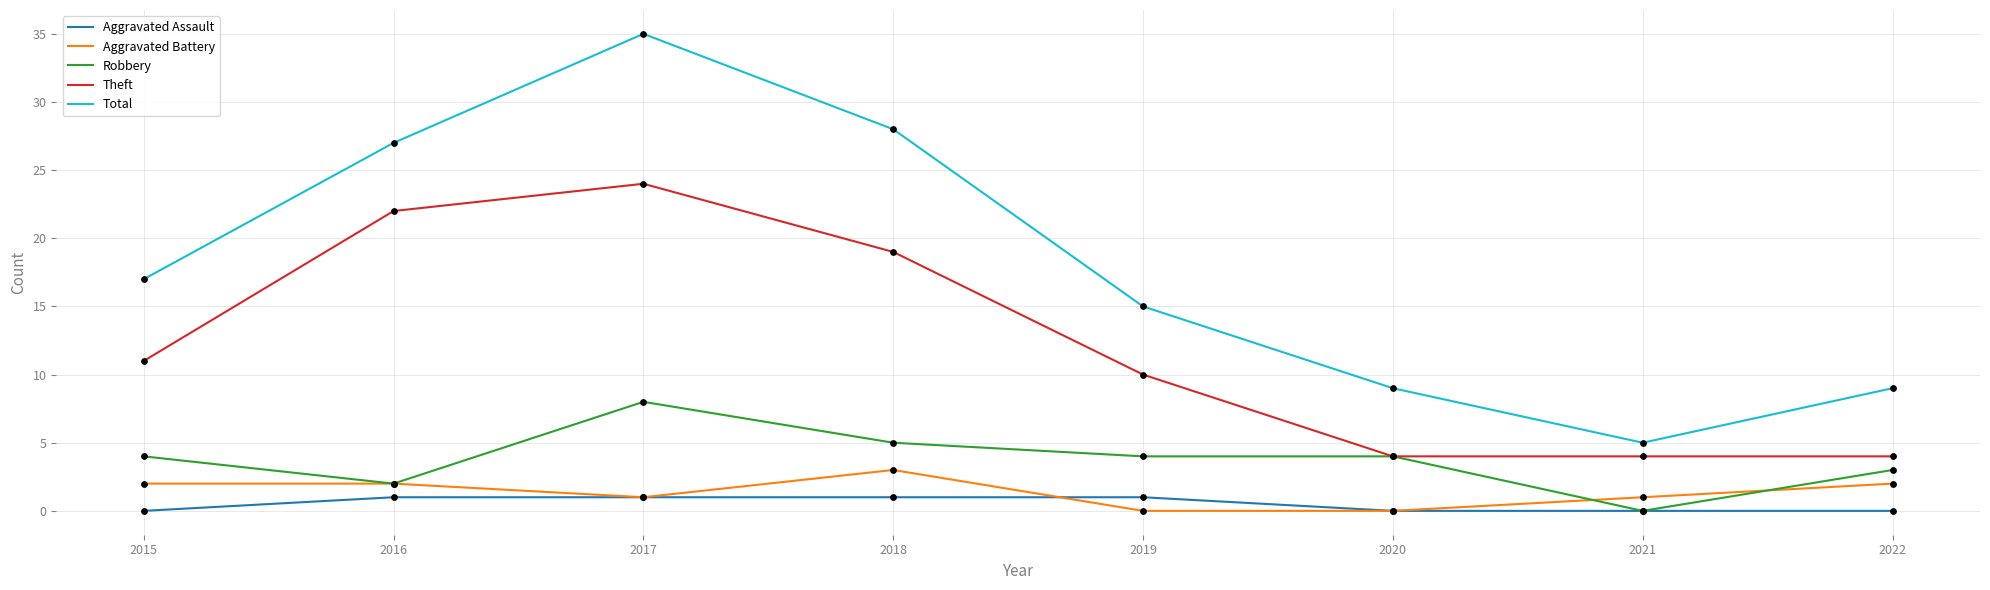

What is the difference between the highest and lowest values at 2016?

26